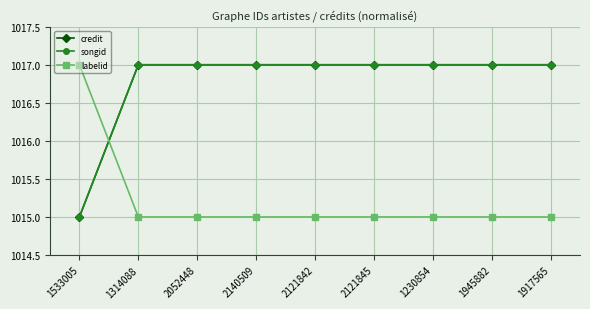

Which series has the largest range (max minus min)?

credit